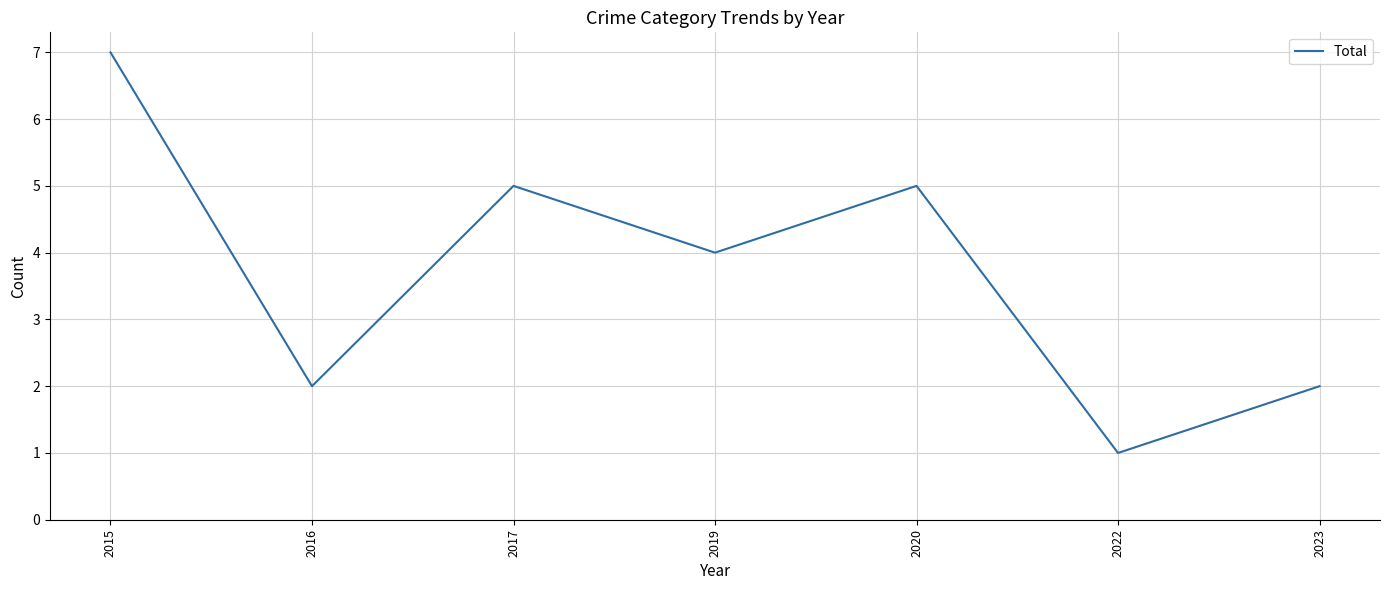

Which category has the highest value across all series?

2015